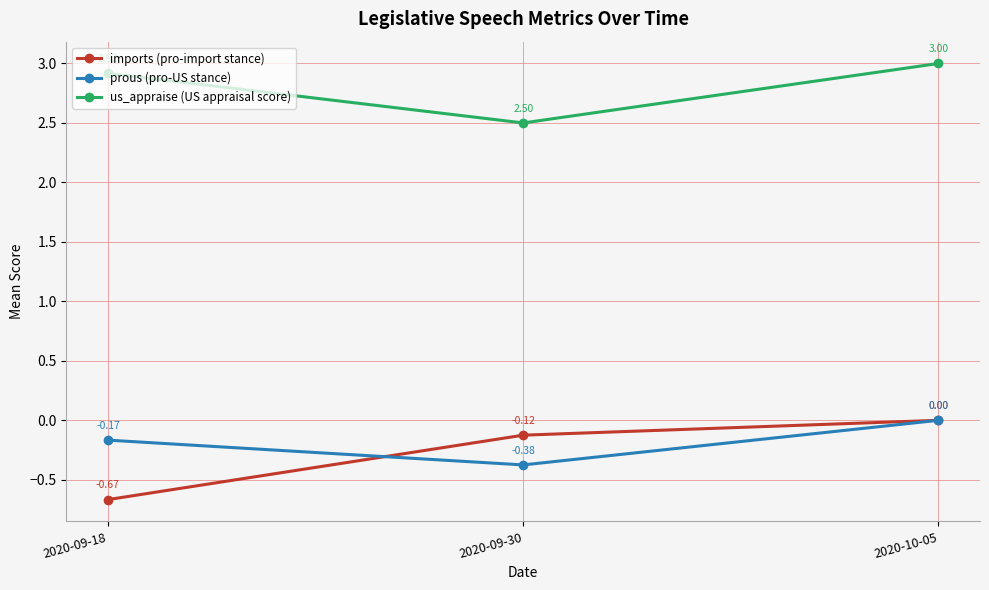

What is the label of the 1st point from the left?

2020-09-18